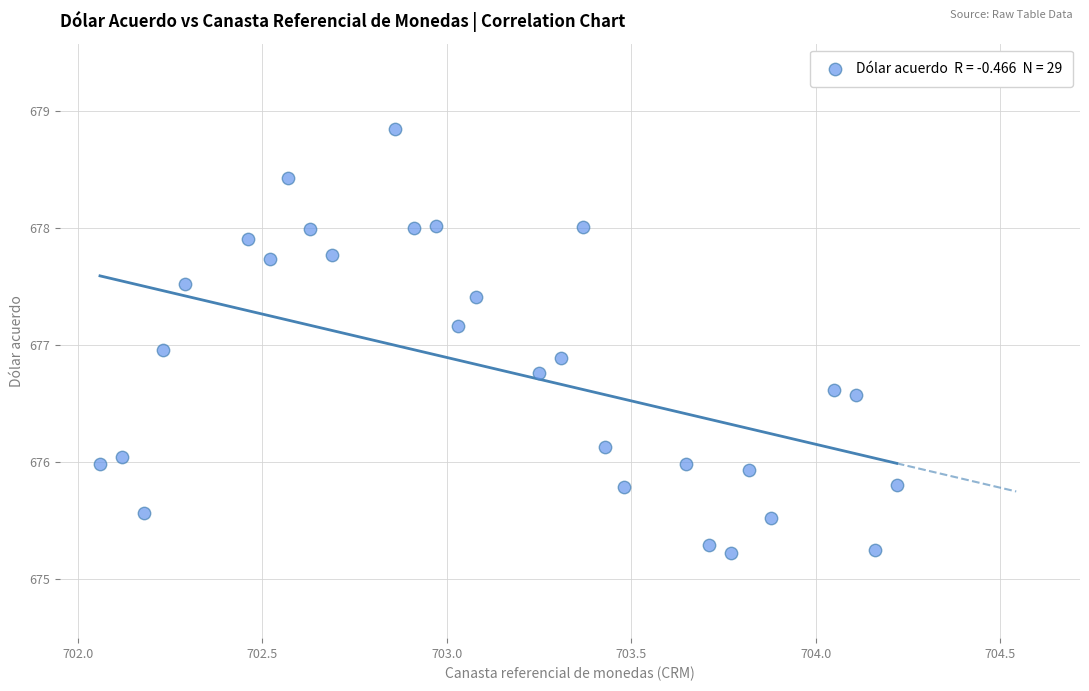

What is the range of Y values (max minus min)?

3.6